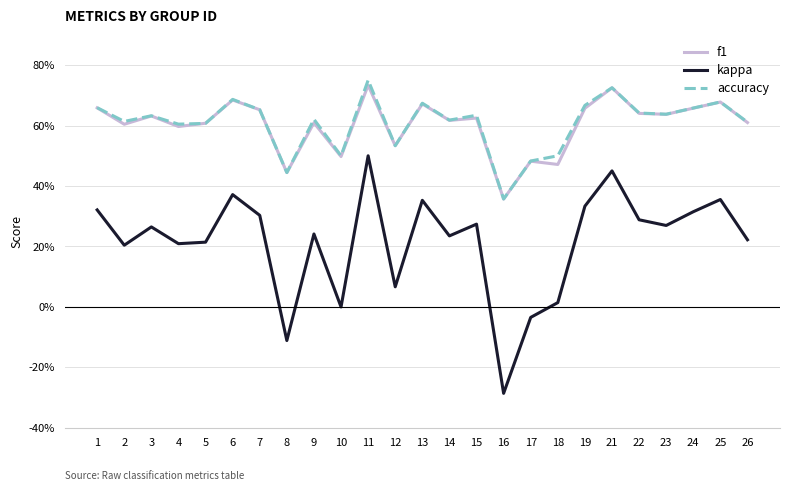

True or false: f1 and kappa intersect in this chart.

False